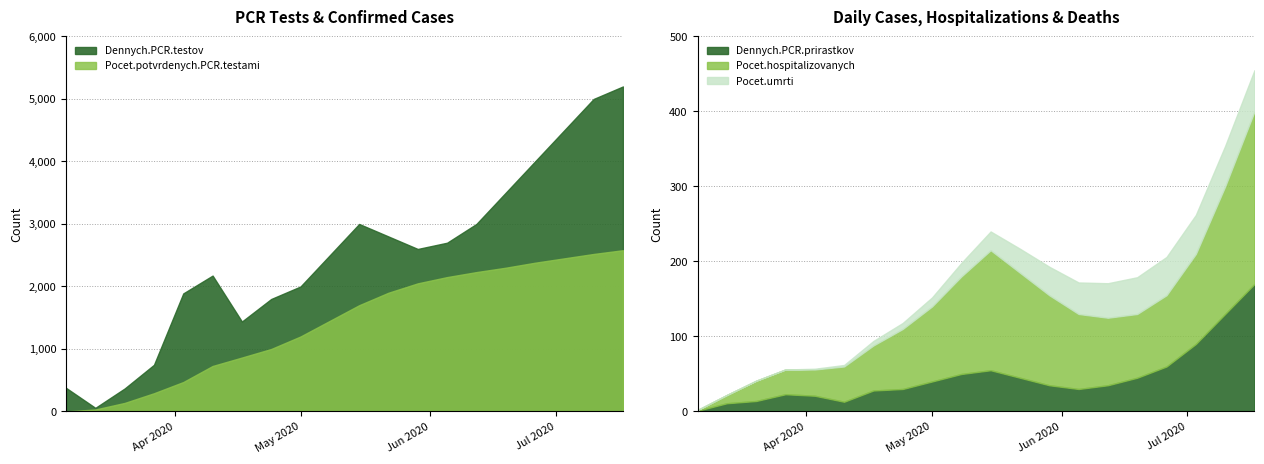

What is the maximum value for Dennych.PCR.prirastkov?

170